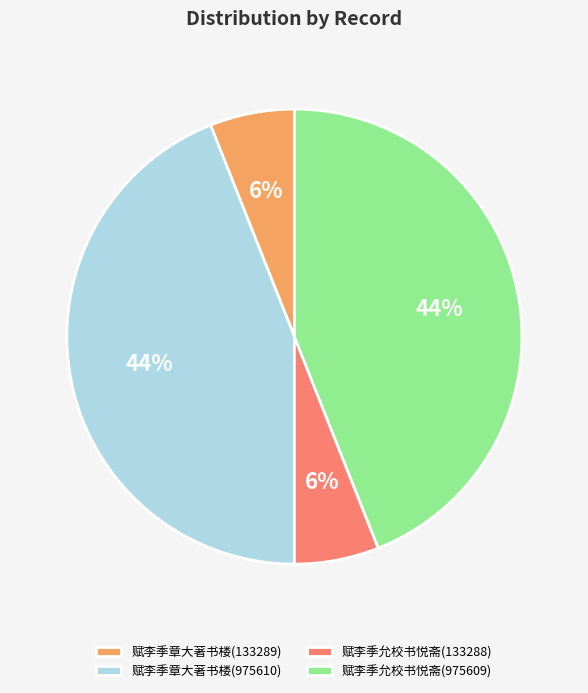

Count the number of slices in the pie.

4